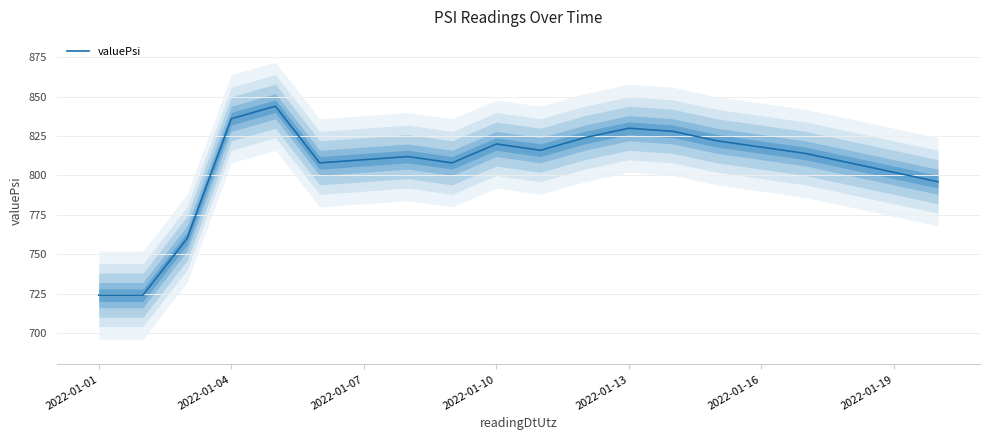

How many series are shown in this chart?

1